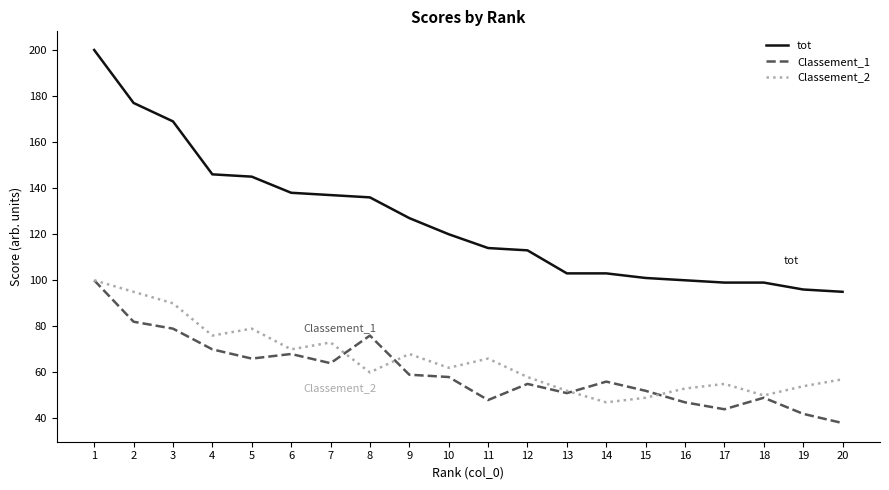

At 20, list the series in order from largest to smallest.

tot, Classement_2, Classement_1